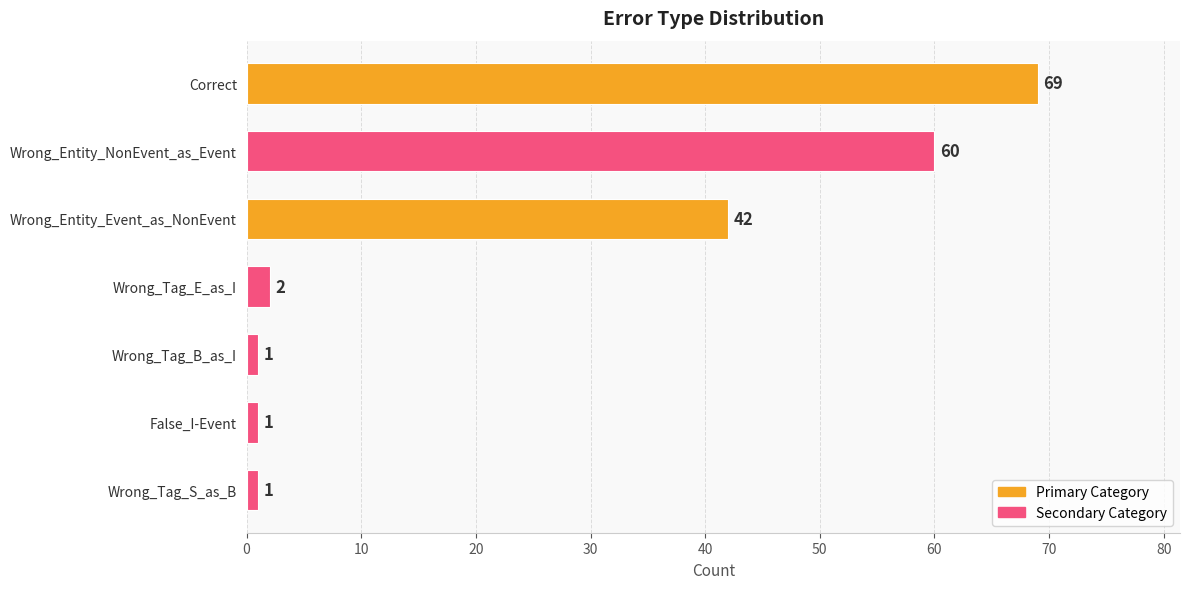

What position from the top is Wrong_Entity_NonEvent_as_Event?

2